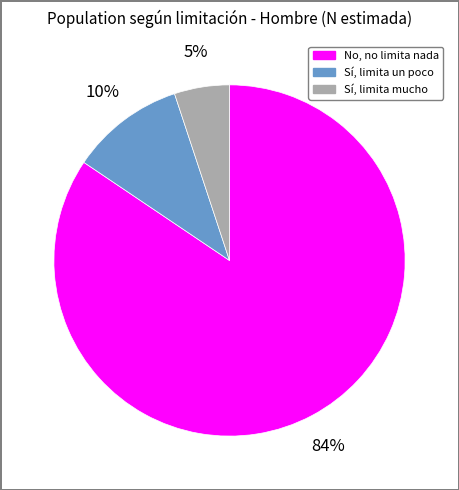

What is the largest slice in the pie chart?

No, no limita nada